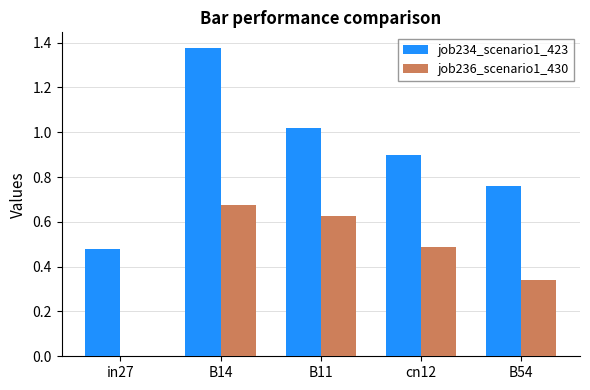

Which label corresponds to the largest value in the chart?

B14